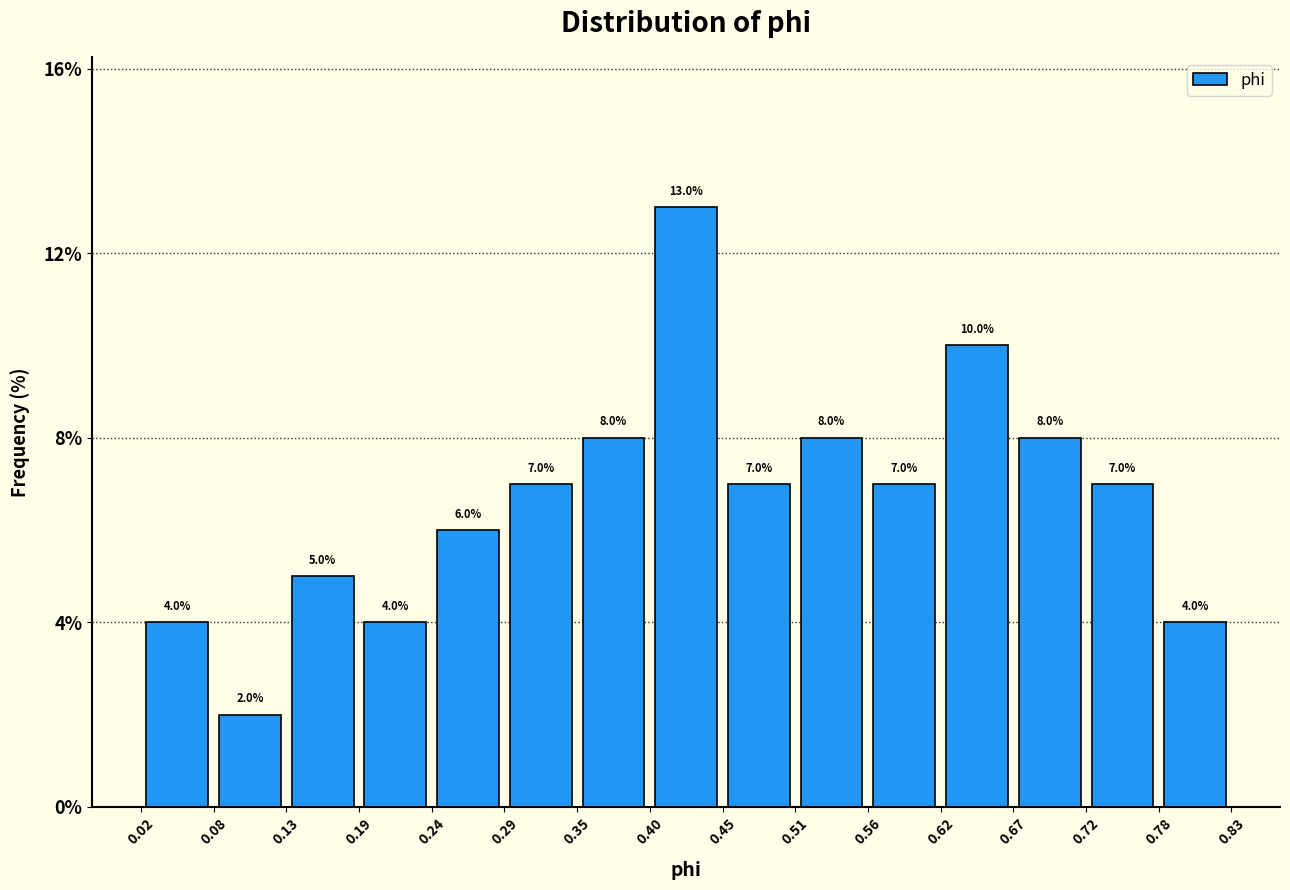

Reading left to right, transcribe this chart: for each bar, give the range it covers on the x-axis and its height.

0.02 to 0.08: 4.0
0.08 to 0.13: 2.0
0.13 to 0.19: 5.0
0.19 to 0.24: 4.0
0.24 to 0.29: 6.0
0.29 to 0.35: 7.0
0.35 to 0.40: 8.0
0.40 to 0.45: 13.0
0.45 to 0.51: 7.0
0.51 to 0.56: 8.0
0.56 to 0.62: 7.0
0.62 to 0.67: 10.0
0.67 to 0.72: 8.0
0.72 to 0.78: 7.0
0.78 to 0.83: 4.0